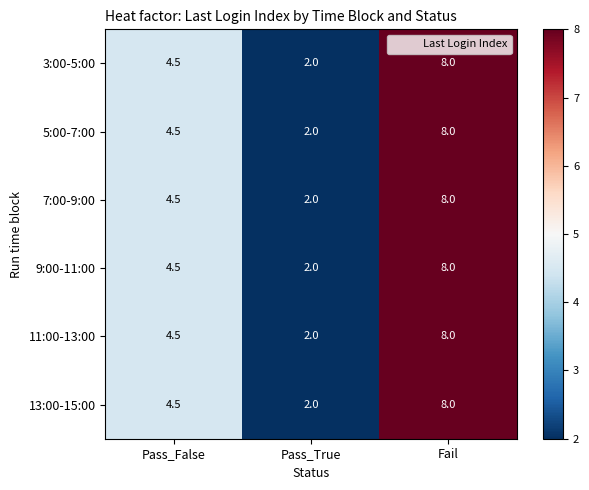

At which category is the sum across all series the highest?

Fail